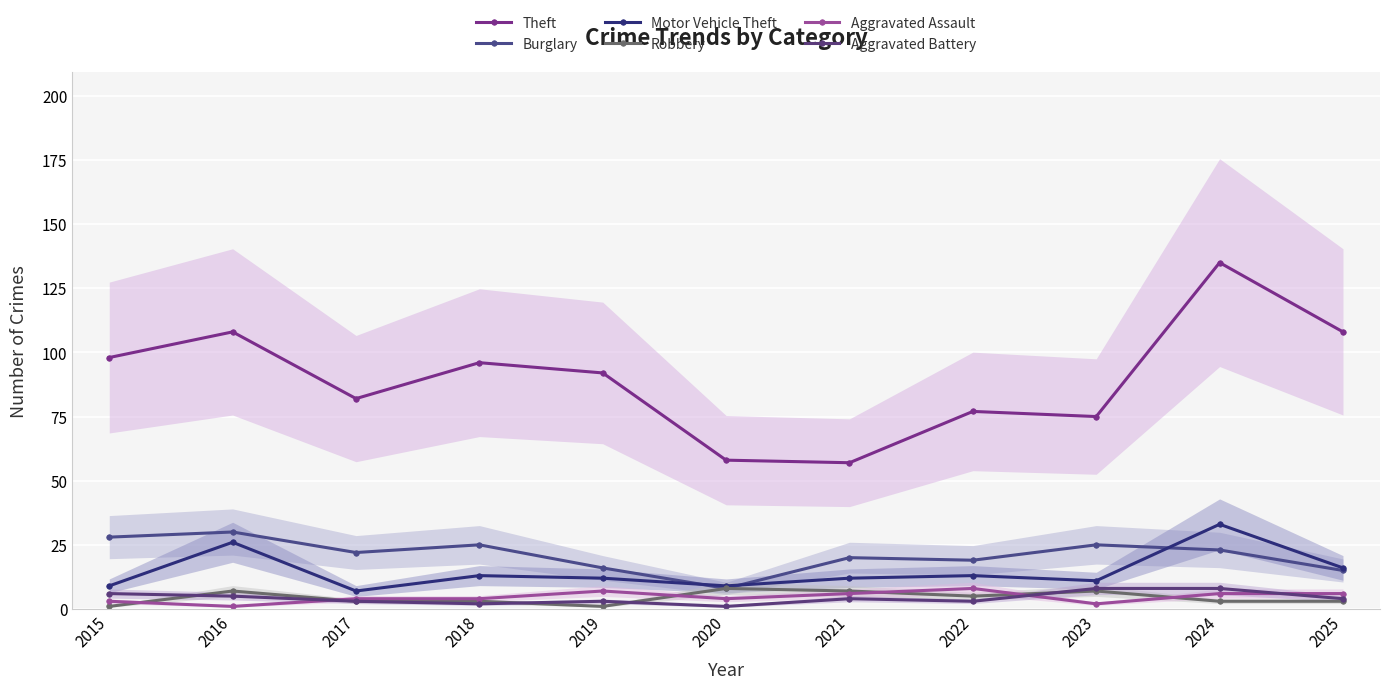

What is the smallest value displayed?

1